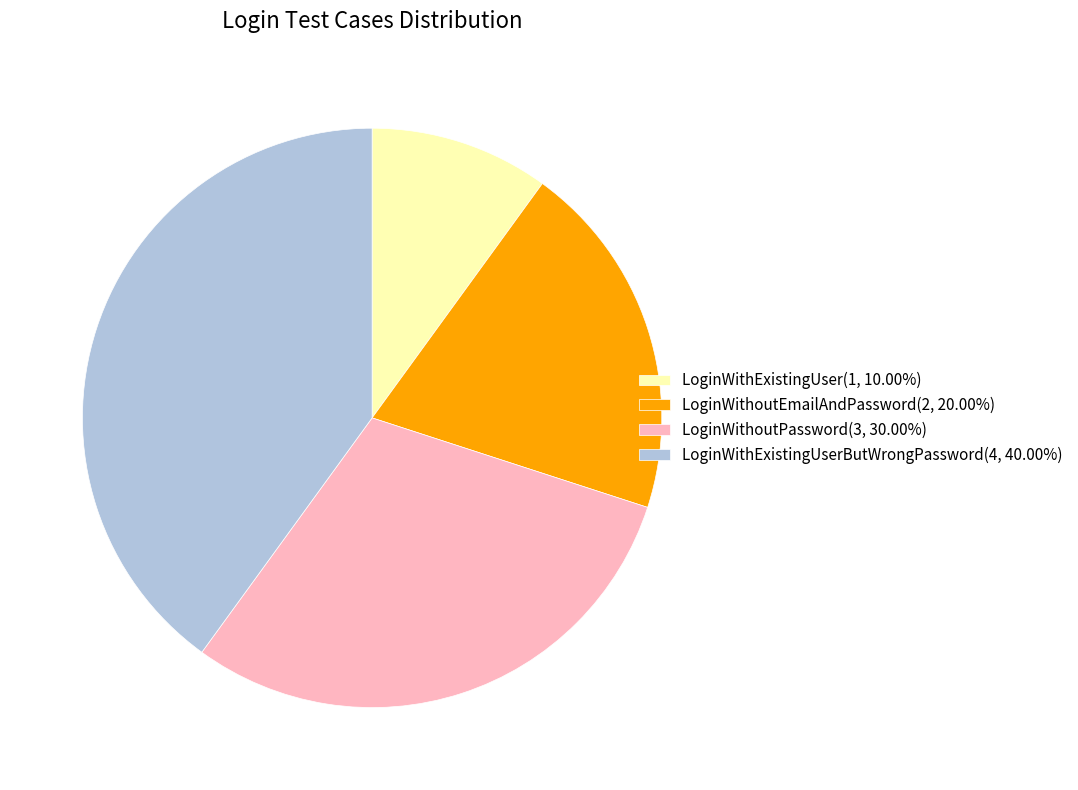

What is the ratio of the value at LoginWithoutEmailAndPassword(2, 20.00%) to the value at LoginWithExistingUser(1, 10.00%)?

2.0